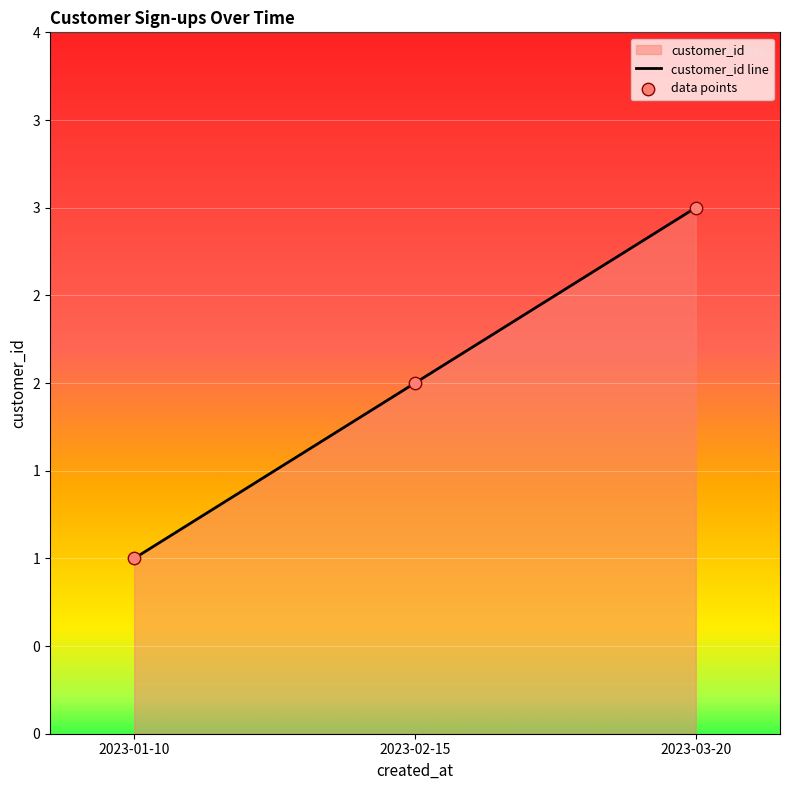

At how many categories does at least one series exceed 1?

2